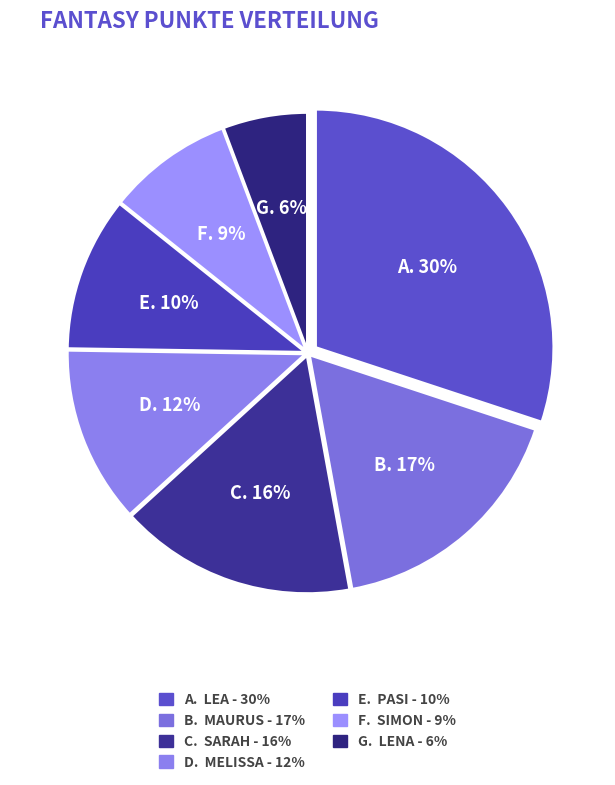

Count the number of slices in the pie.

7